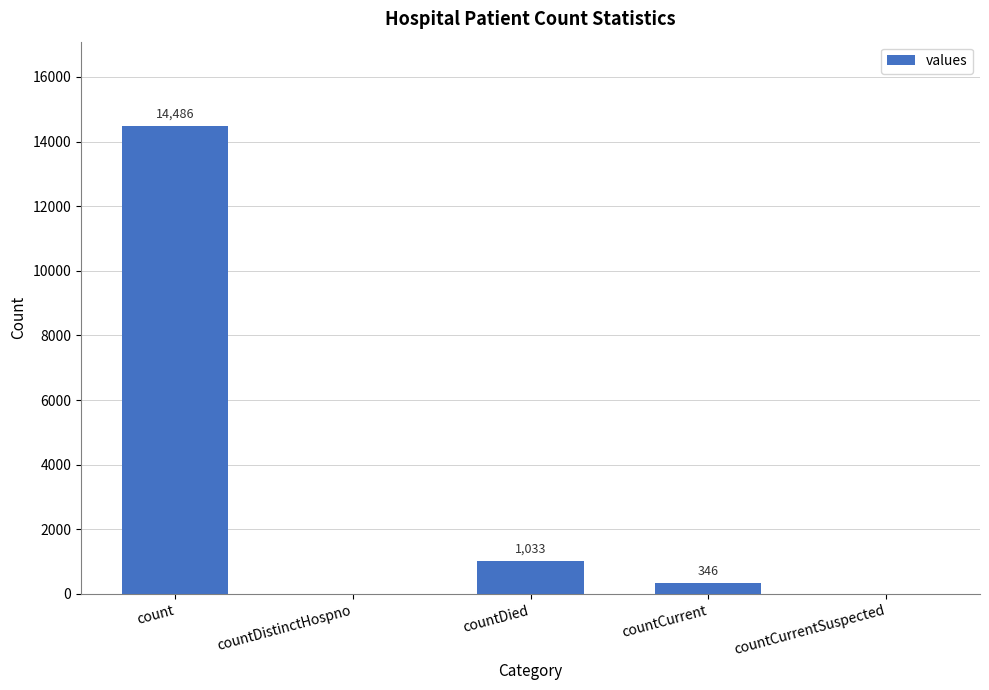

Approximately how many times larger is the value at countDied compared to countCurrent?

3.0